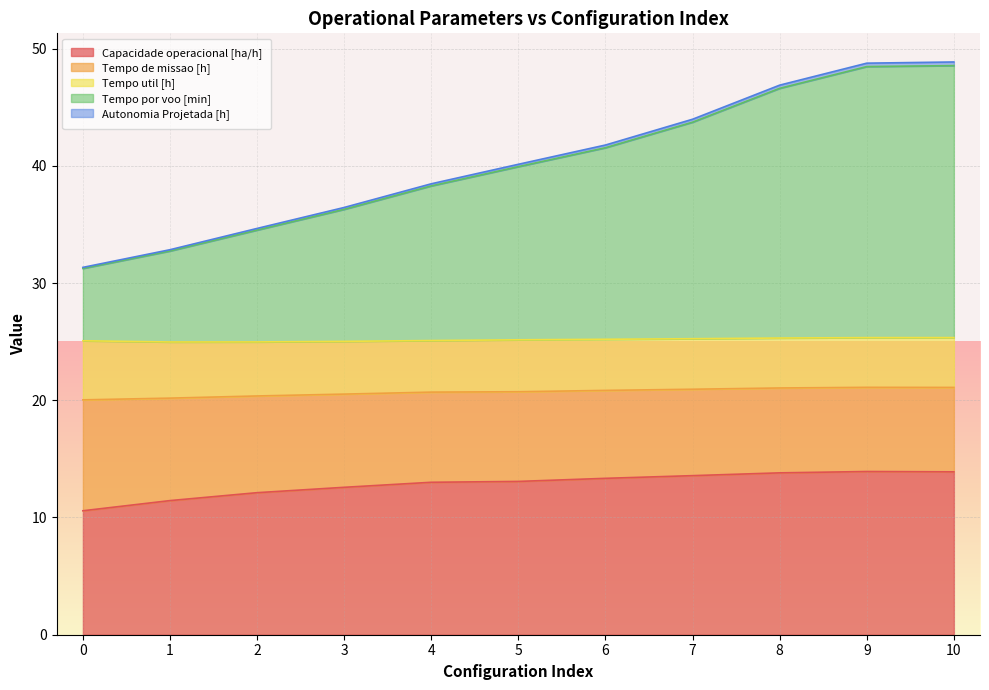

Rank the categories by Autonomia Projetada [h] value from lowest to highest.

0, 1, 2, 3, 4, 5, 6, 7, 8, 9, 10